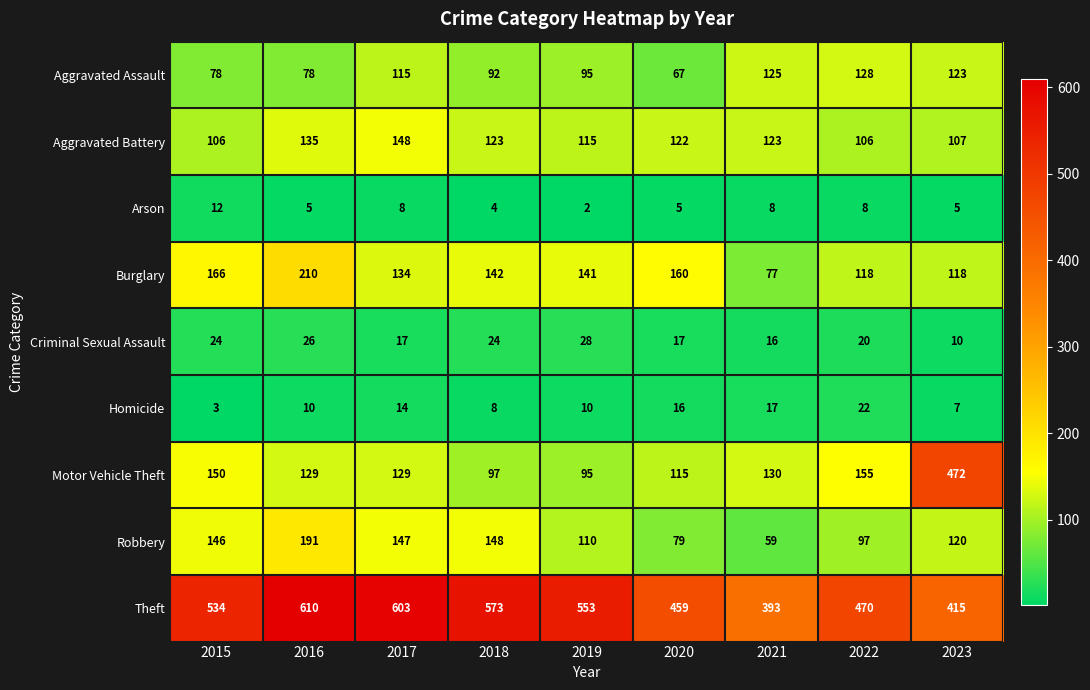

What is the average value of the Theft series?

512